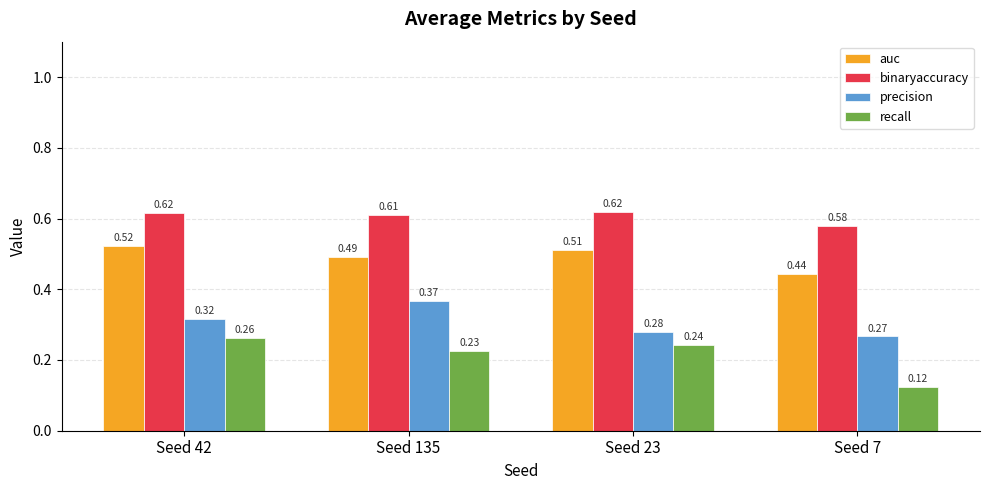

What is the sum of all binaryaccuracy values?

2.4